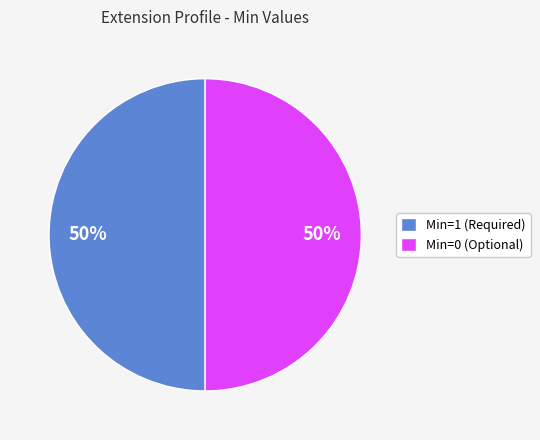

Combined, do Min=1 (Required) and Min=0 (Optional) account for over 50%?

Yes